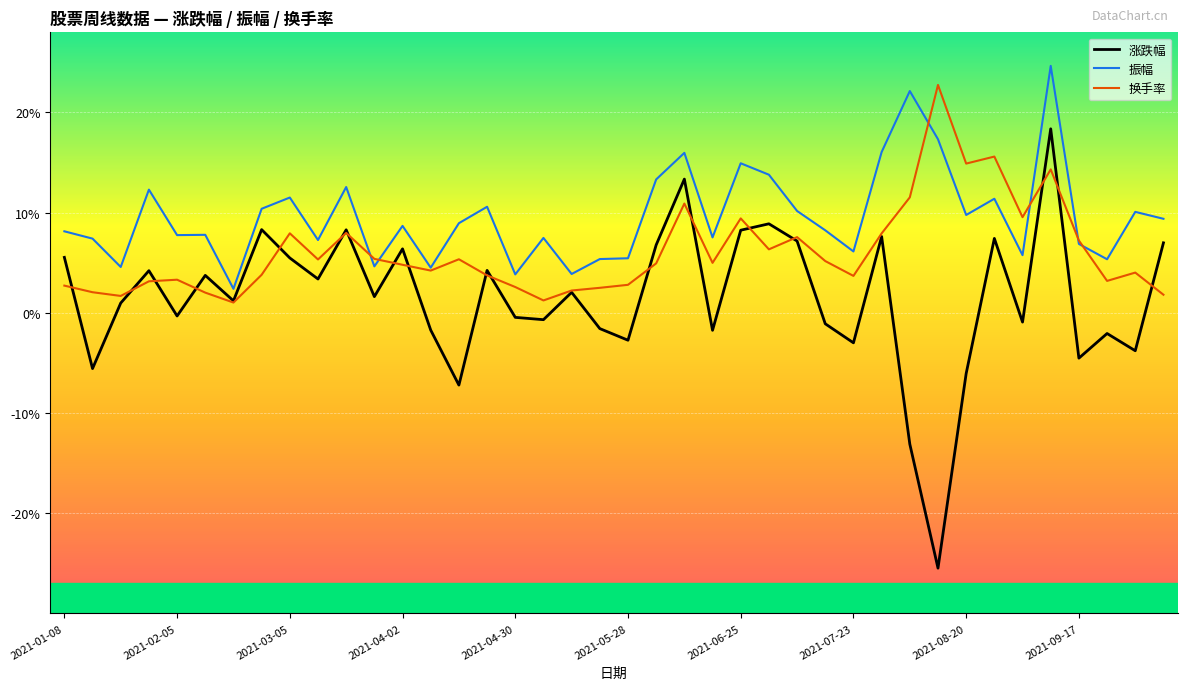

What is the sum of all 换手率 values?

241.7